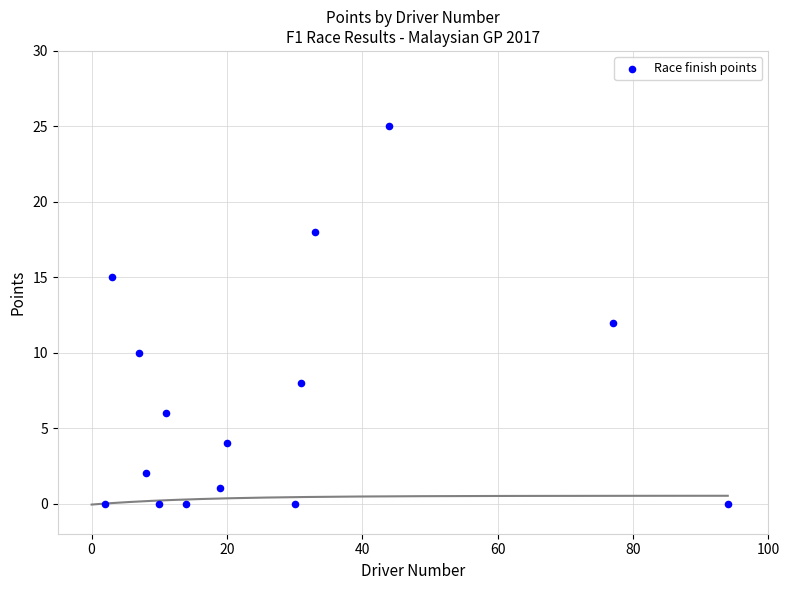

What is the range of X values (max minus min)?

92